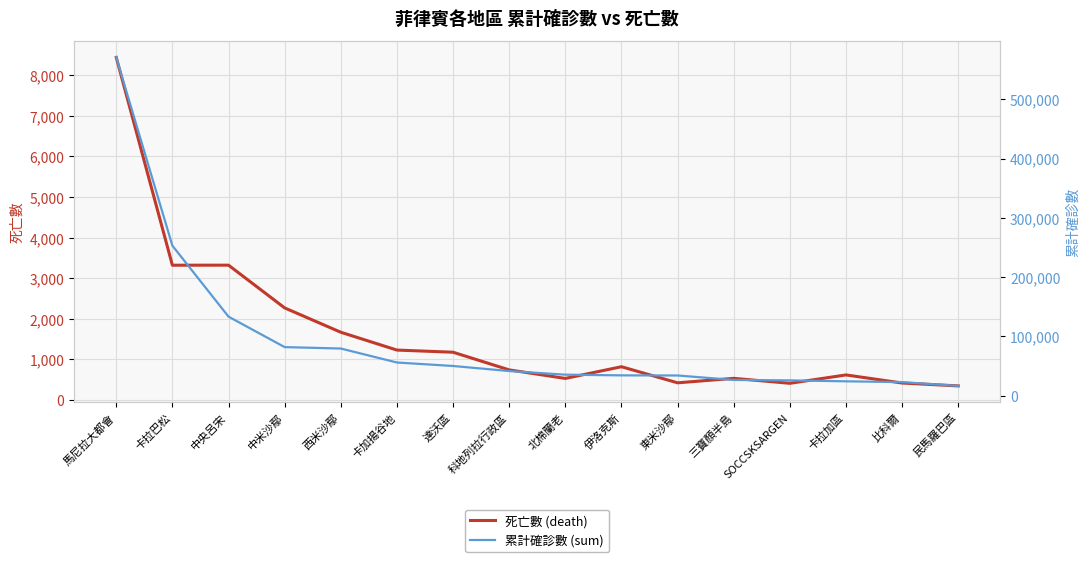

True or false: 死亡數 (death) and 累計確診數 (sum) cross at least once.

False